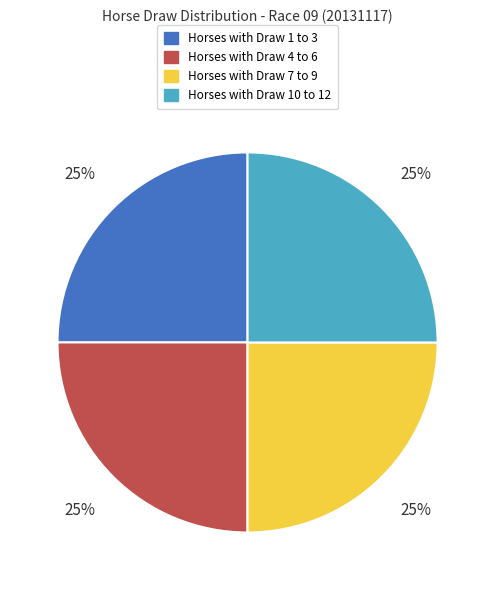

How many slices are in this pie chart?

4